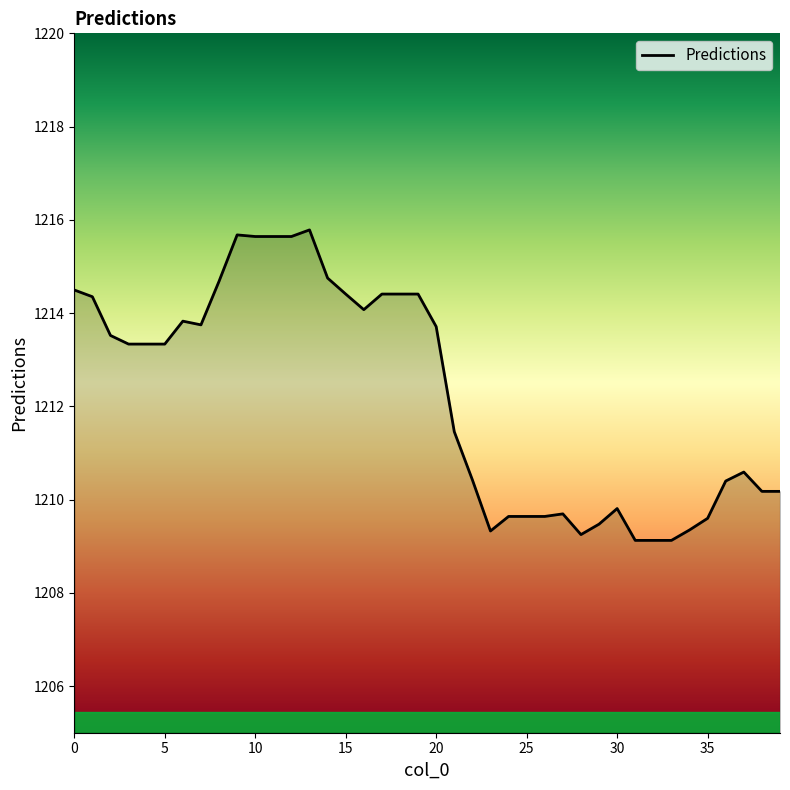

What is the maximum value shown in the chart?

1215.8